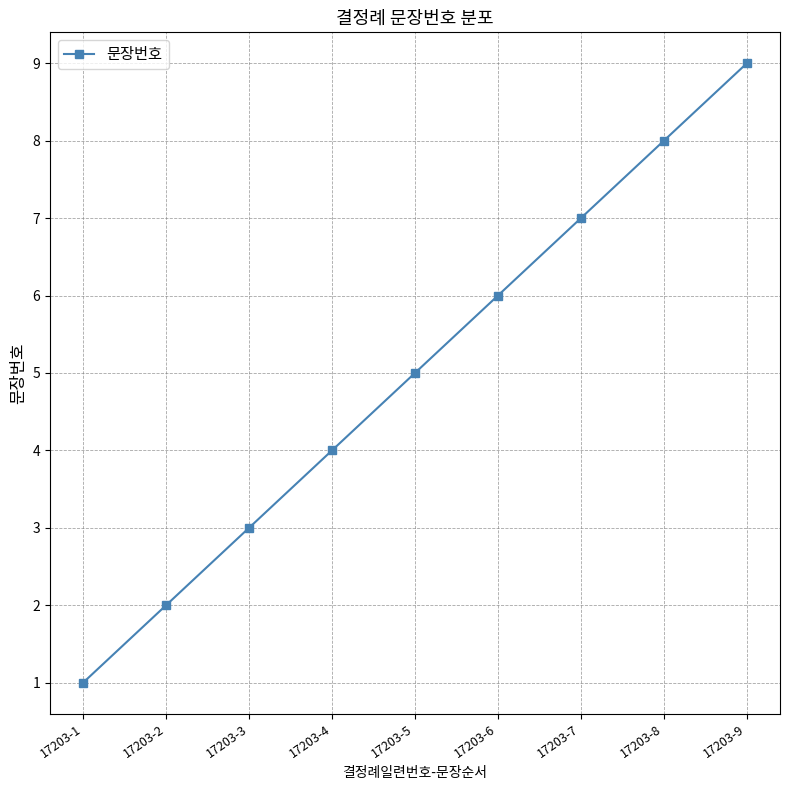

How many values are below 5?

4